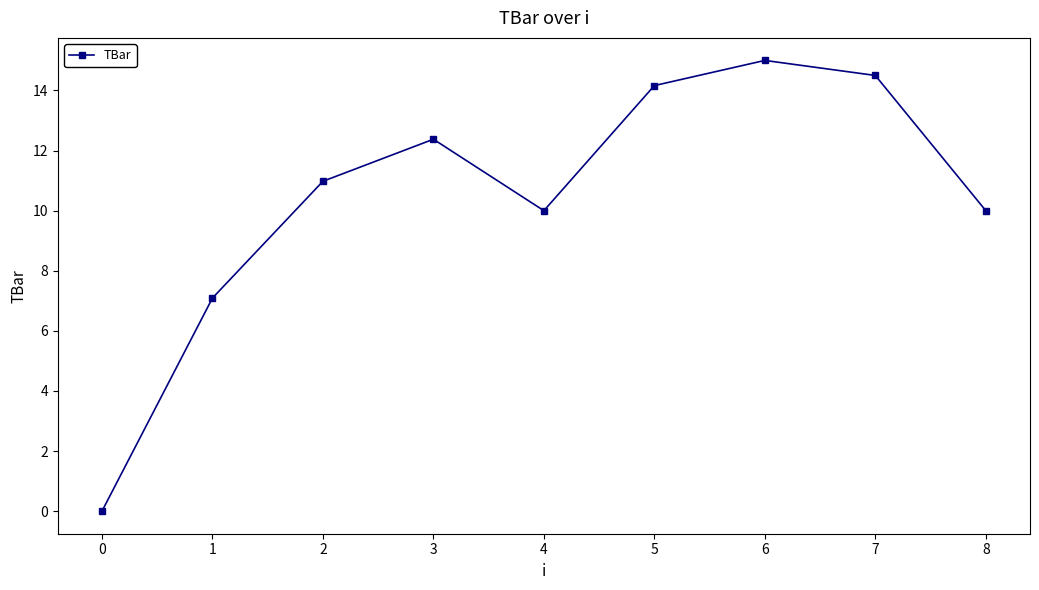

How many positive values are there?

8